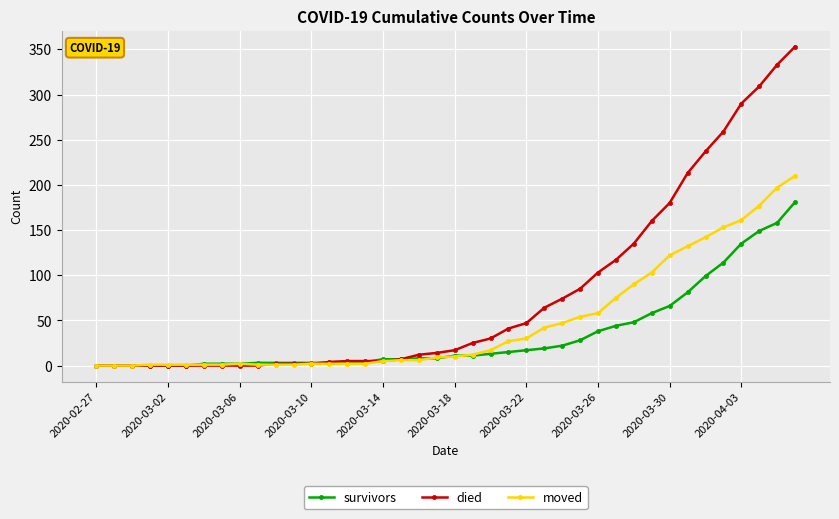

How many categories are shown in the chart?

40